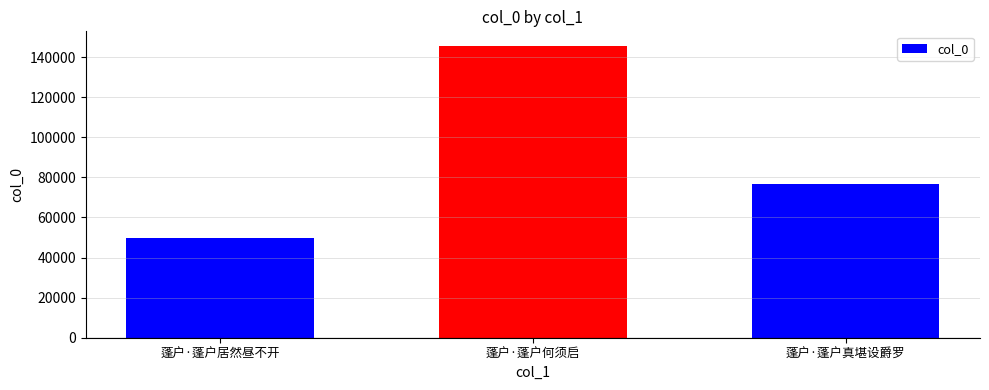

Read the value at 蓬户·蓬户何须启, to the nearest 10.

145550